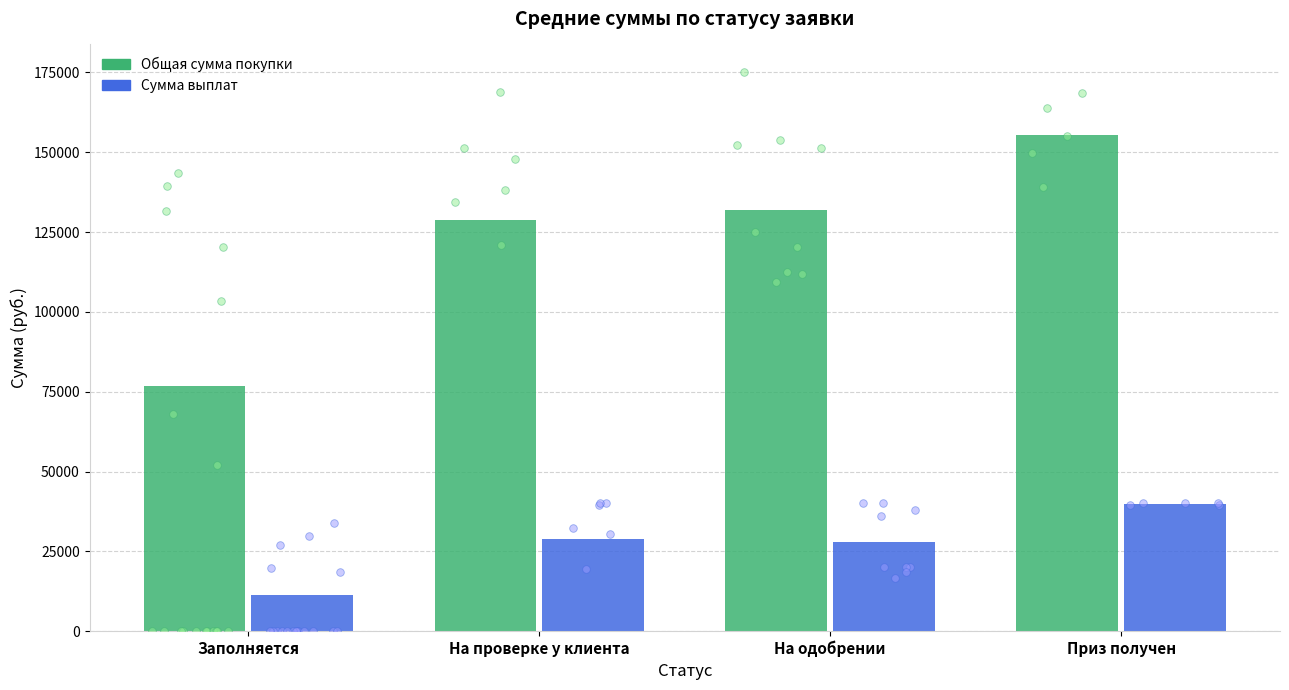

Is the value of Сумма выплат at Заполняется greater than the value of Общая сумма покупки at На одобрении?

No